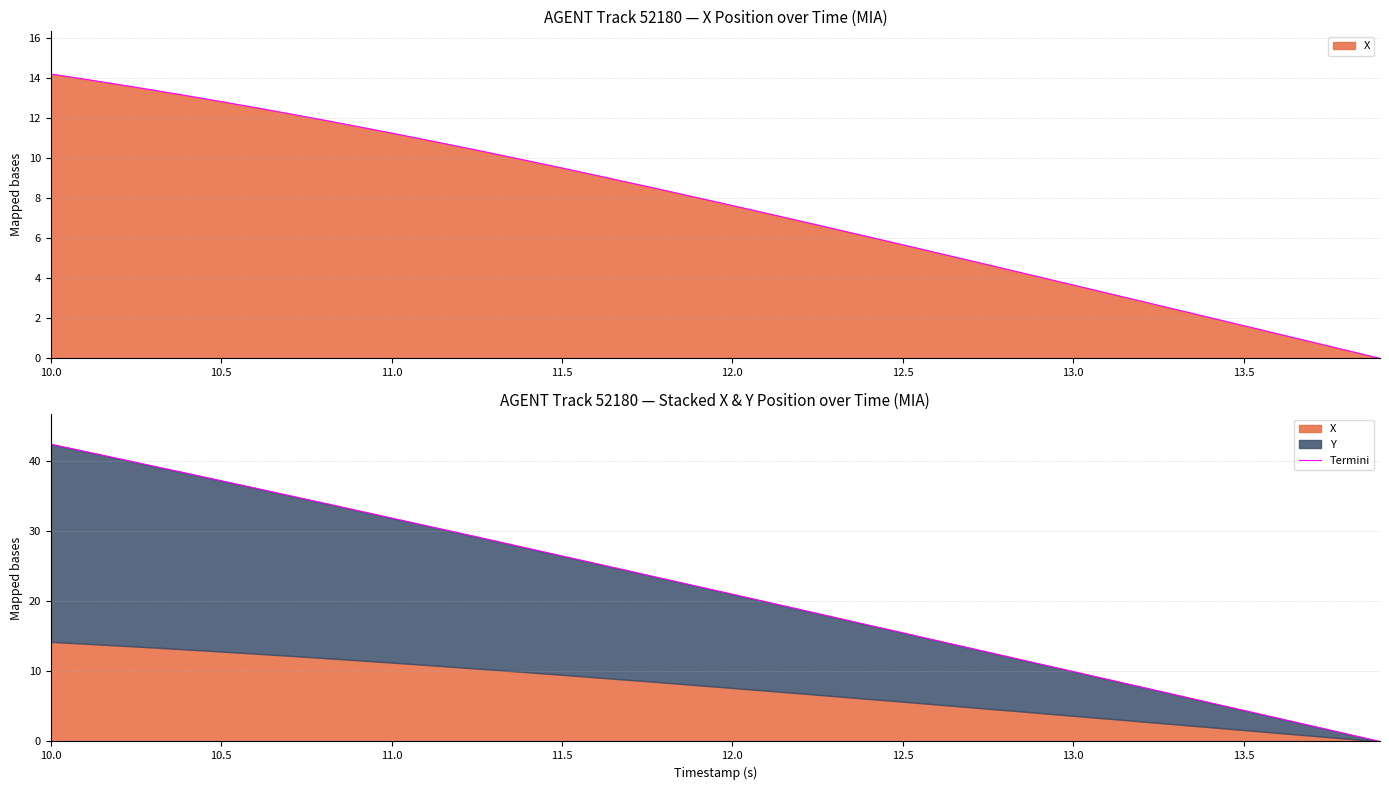

How many lines are shown in the chart?

1